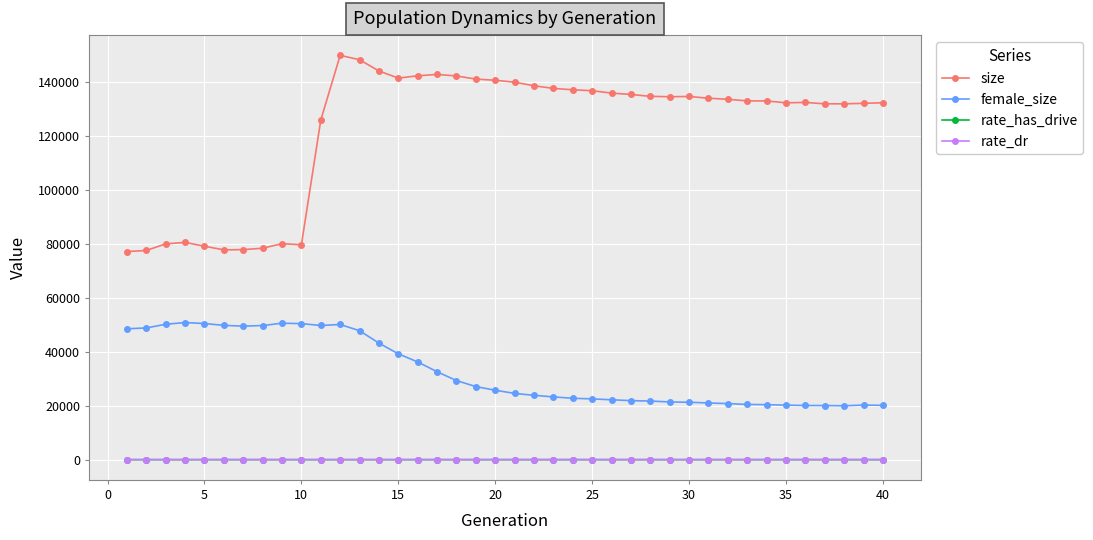

Which series has the largest range (max minus min)?

size